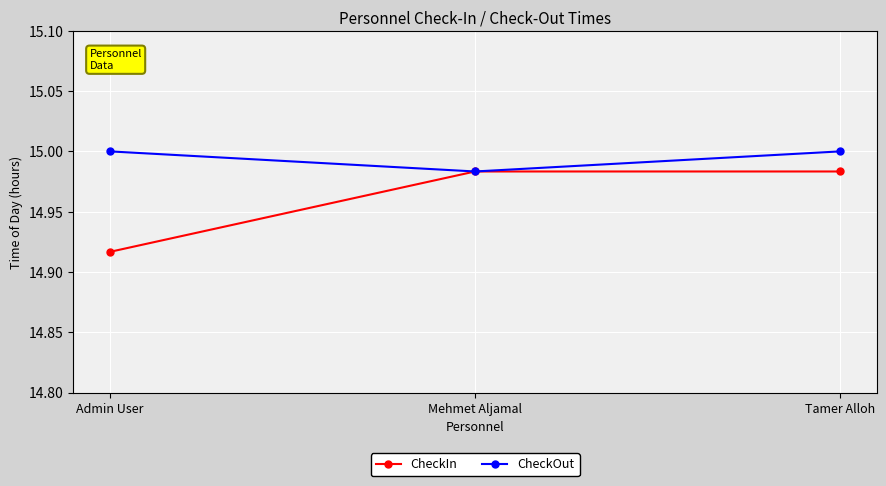

What are all the series names shown in the legend?

CheckIn, CheckOut